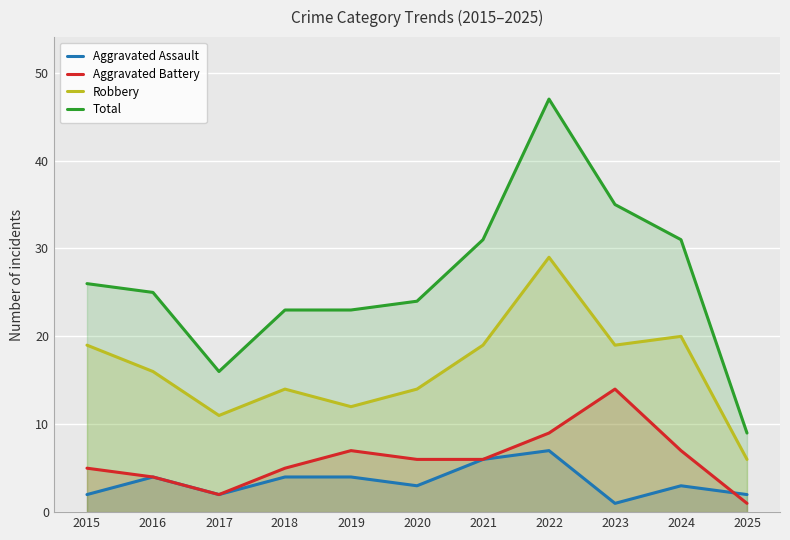

What is the difference between the Aggravated Assault values at 2015 and 2020?

1